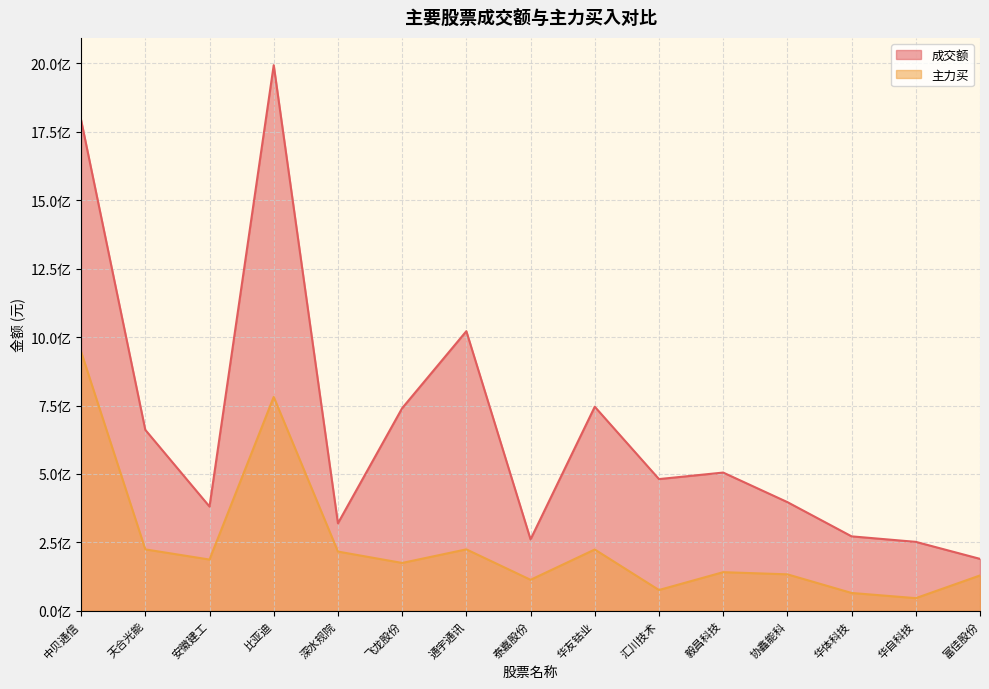

In 主力买, how many points are higher than both neighbors (excluding endpoints)?

4